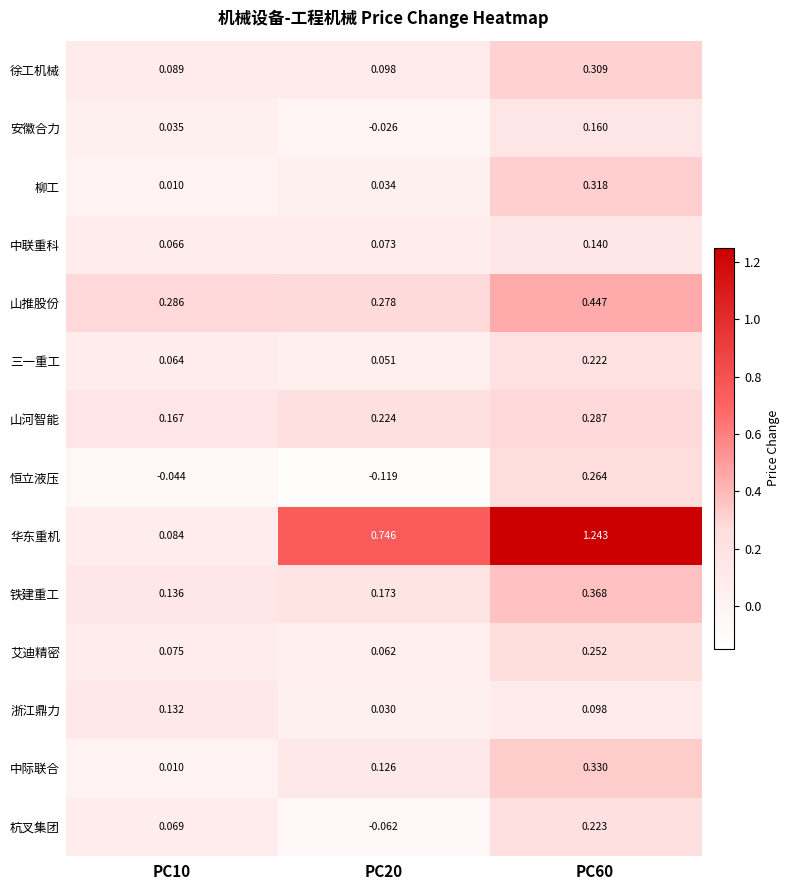

Which series has the largest total across all categories?

华东重机